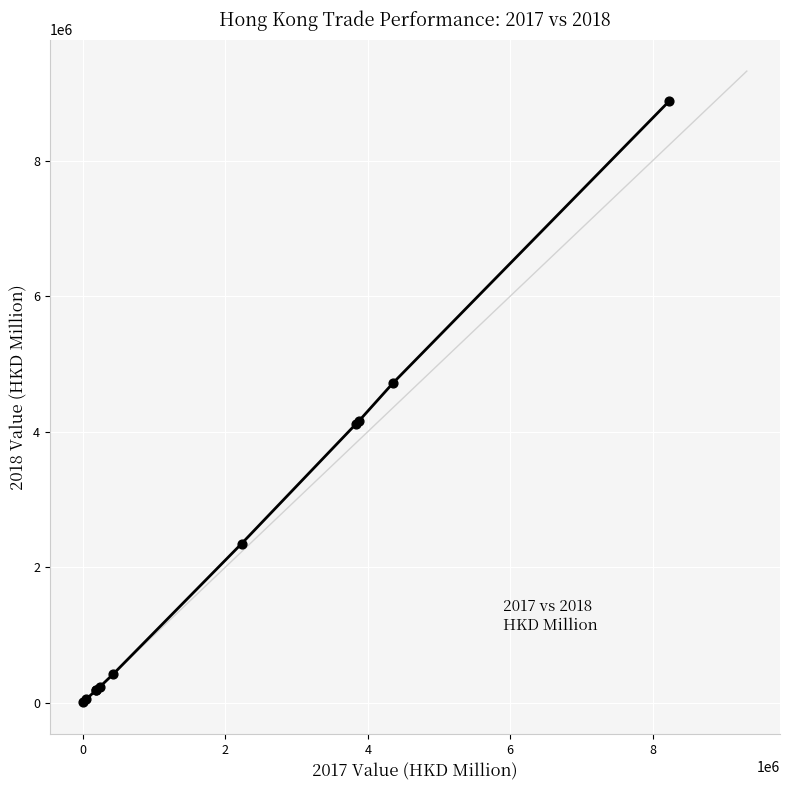

What is the difference between the maximum and minimum values?

8875862.3